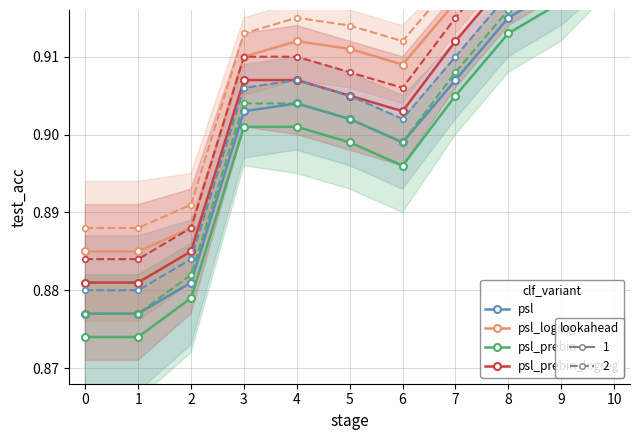

What is the sum of all psl_prebin values?

9.9